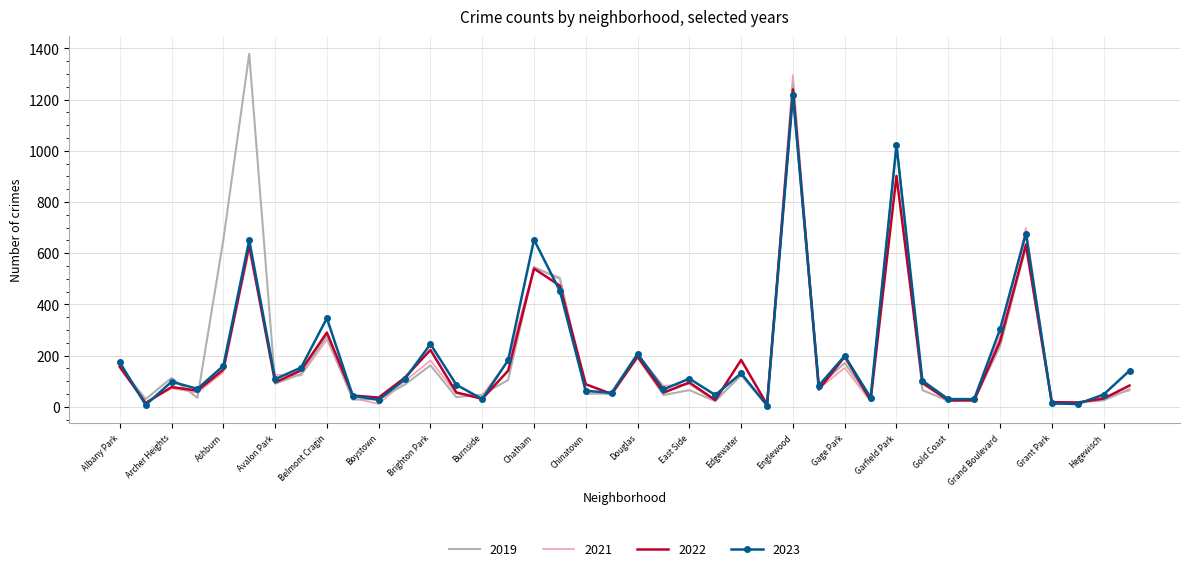

Which series has the widest spread of values?

2019